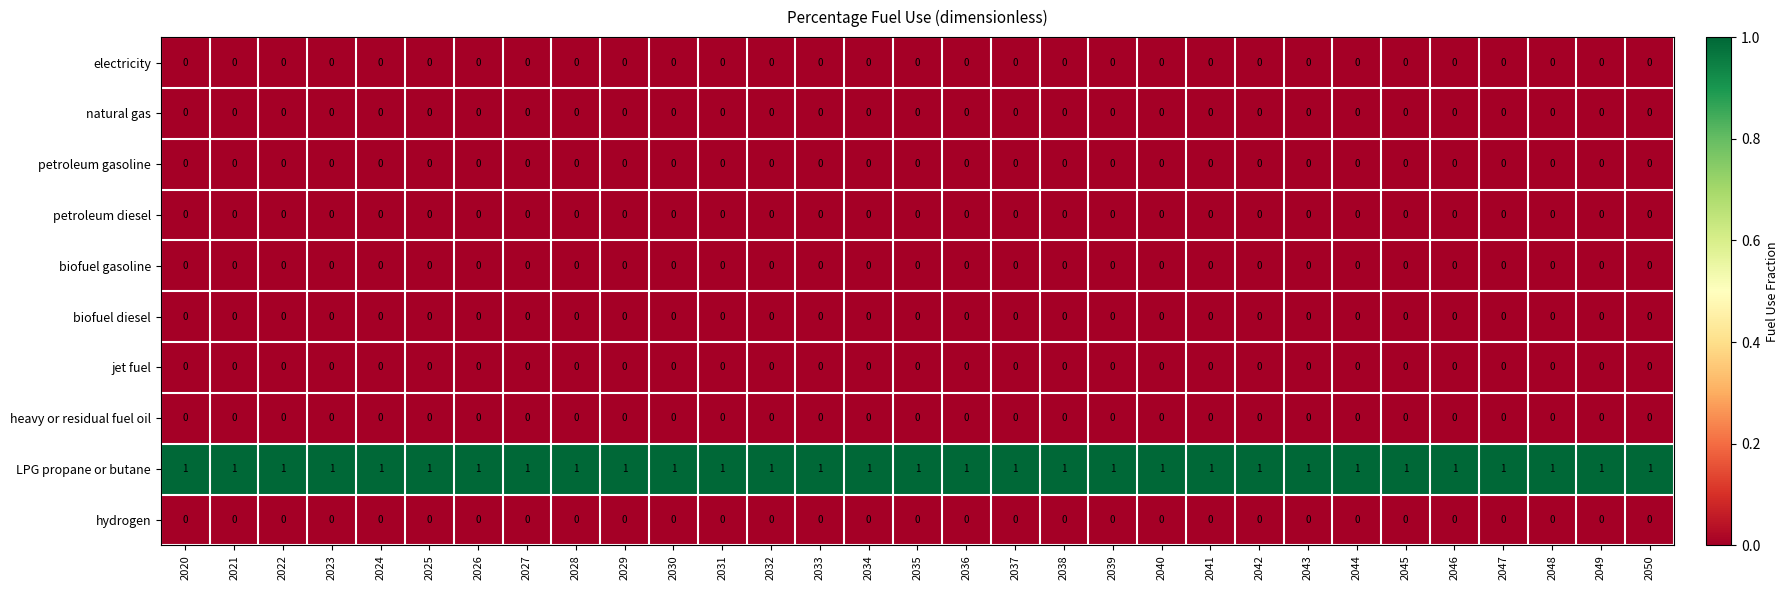

How many categories are shown in the chart?

31